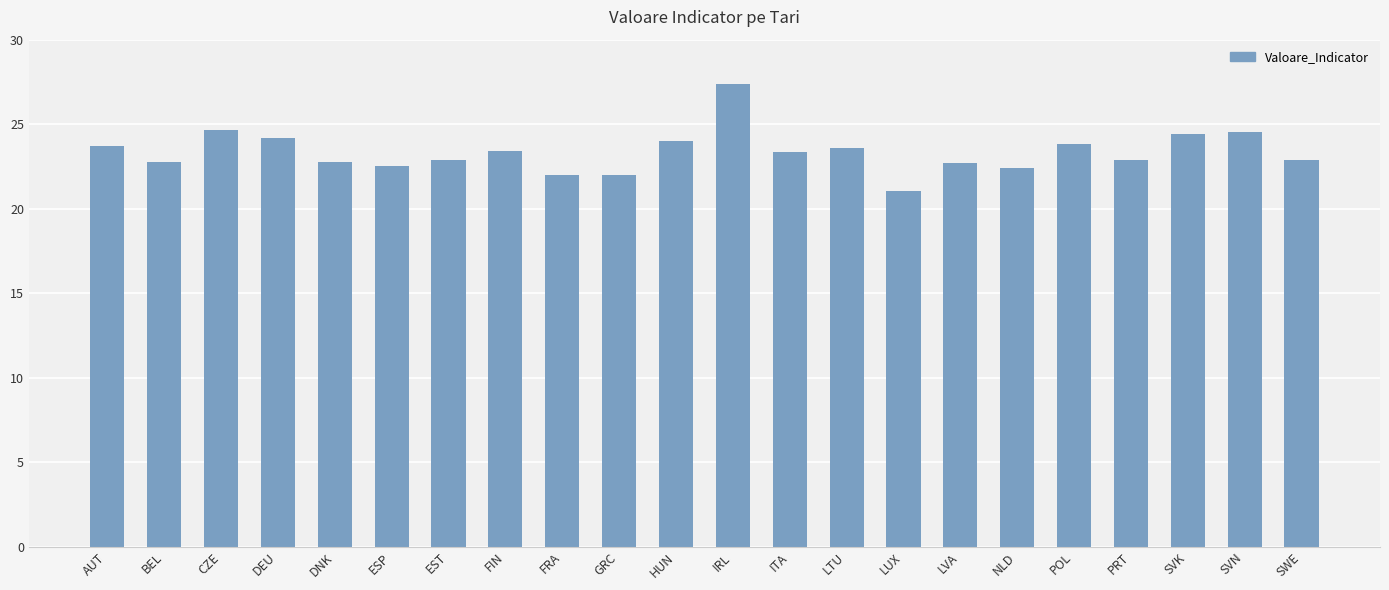

Between POL and PRT, which is larger?

POL